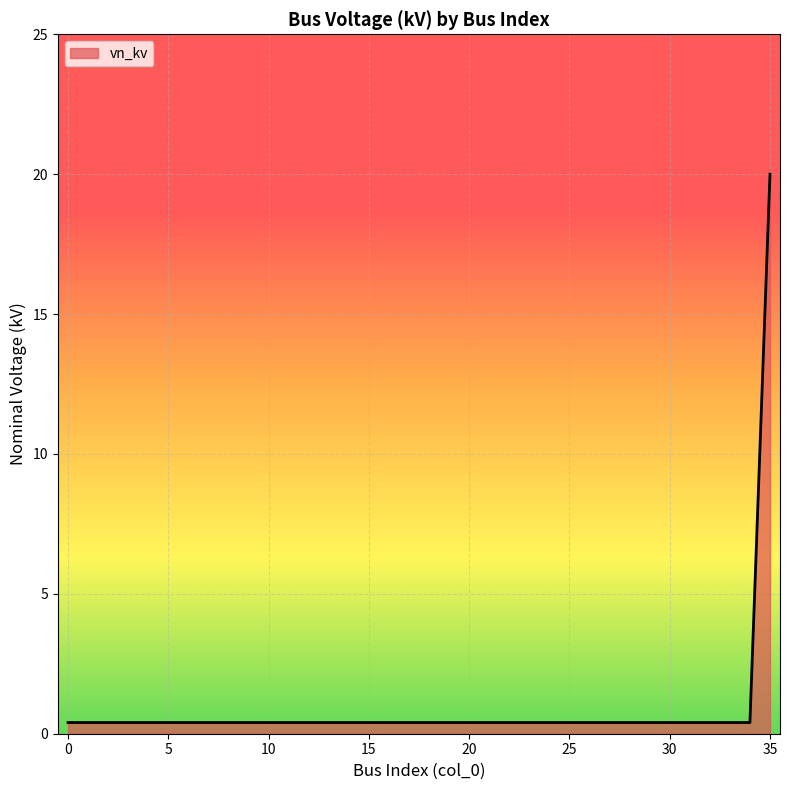

What is the maximum value shown in the chart?

20.0